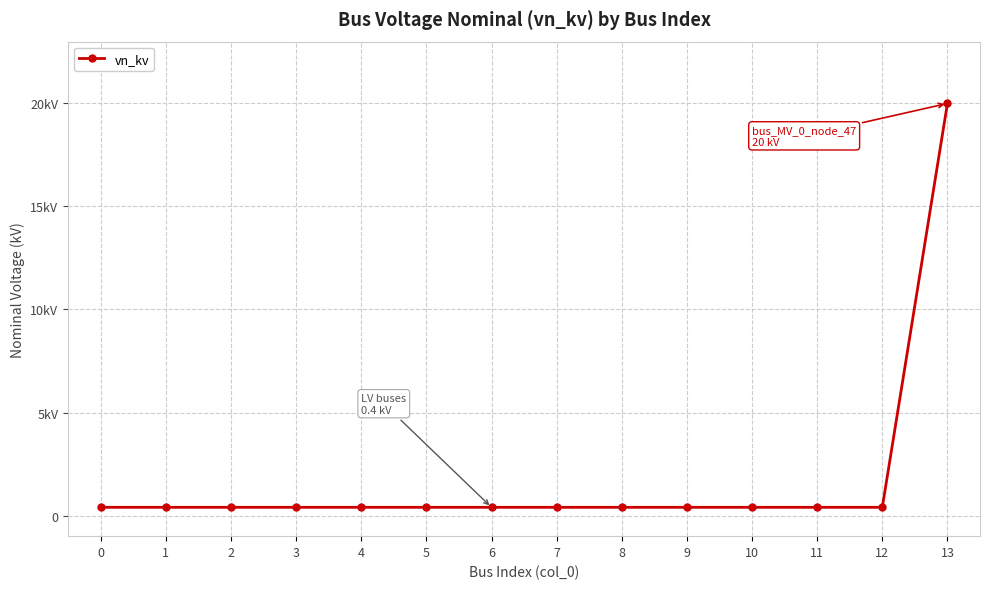

Is this an area chart (filled region under the line)?

No